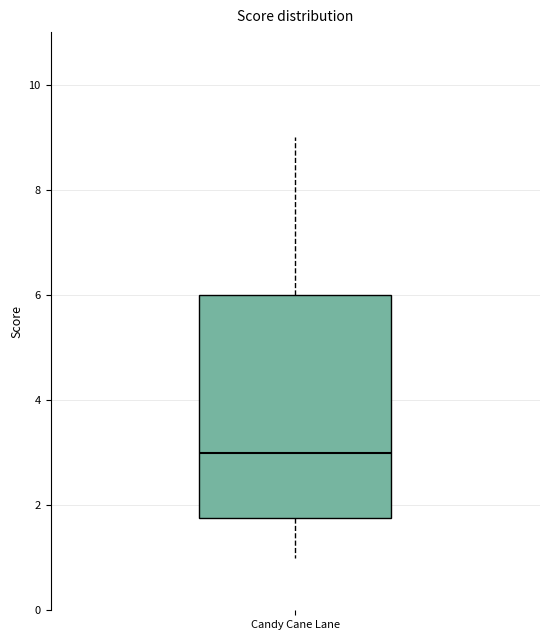

Transcribe this box plot: give where the median line is, the range the box spans, and where the two whiskers end, as read against the y-axis. The values are not printed on the chart, so give them approximately, as read against the axis.

median 3.0, box 1.8 to 6.0, whiskers 1.0 to 9.0